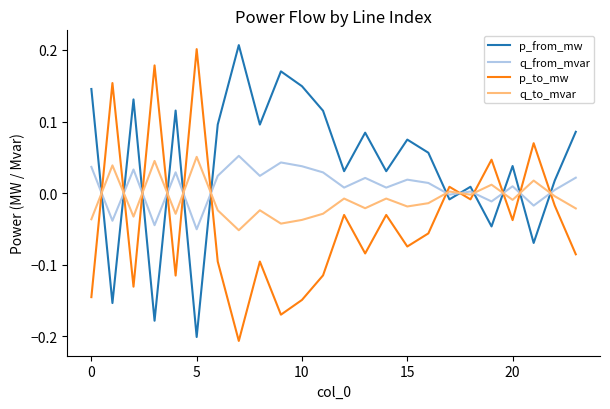

How many times do p_from_mw and p_to_mw cross each other?

12